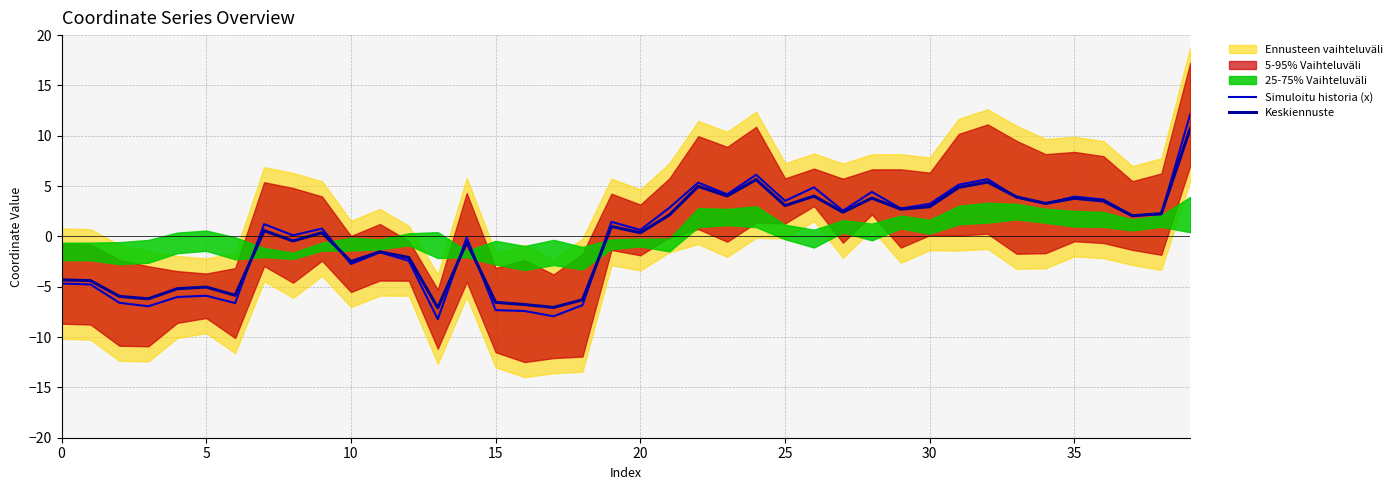

In Keskiennuste, how many points are lower than both neighbors (excluding endpoints)?

13